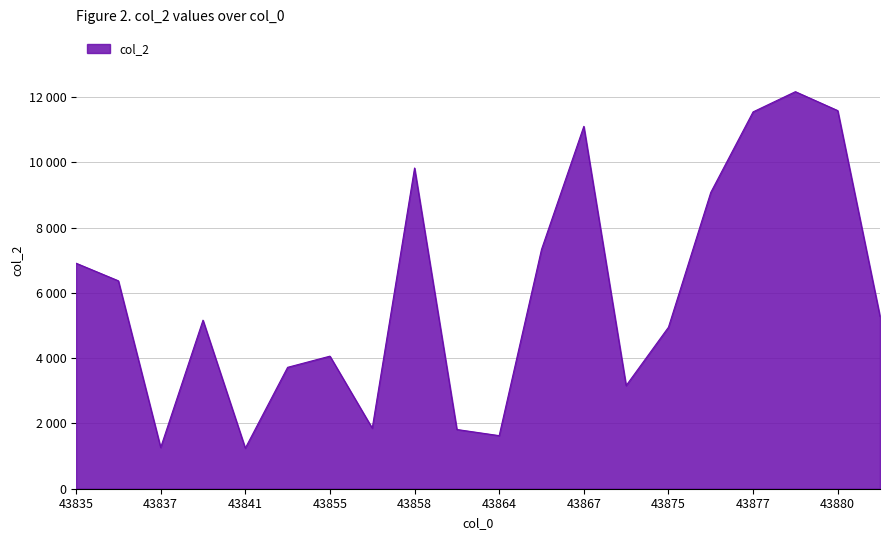

Does the chart have visible grid lines?

Yes